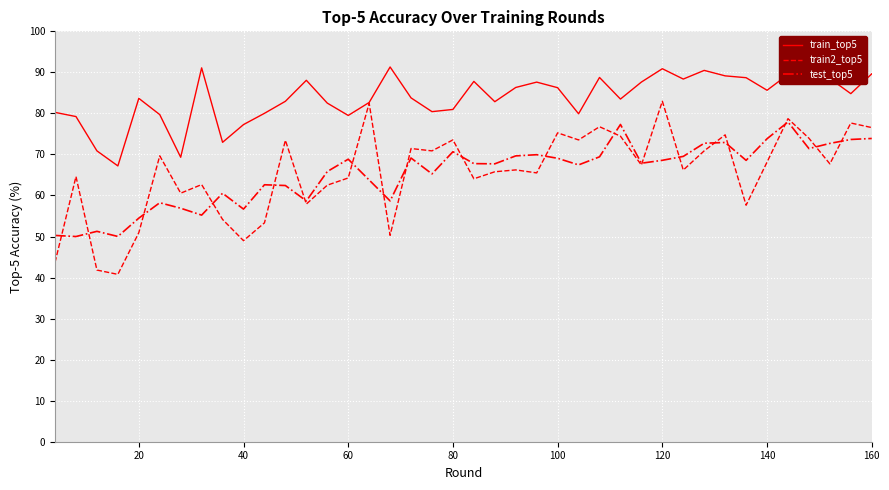

What is the smallest value displayed?

40.8